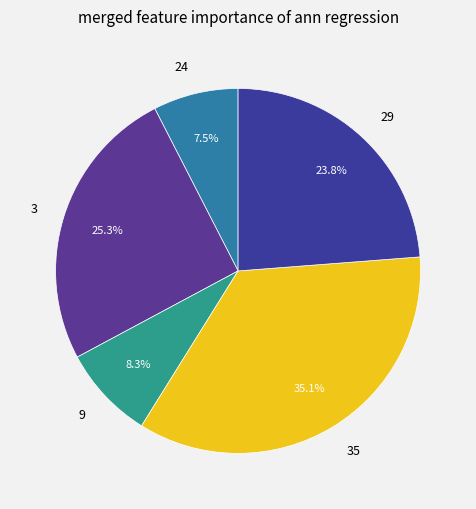

Which slice is the smallest?

24